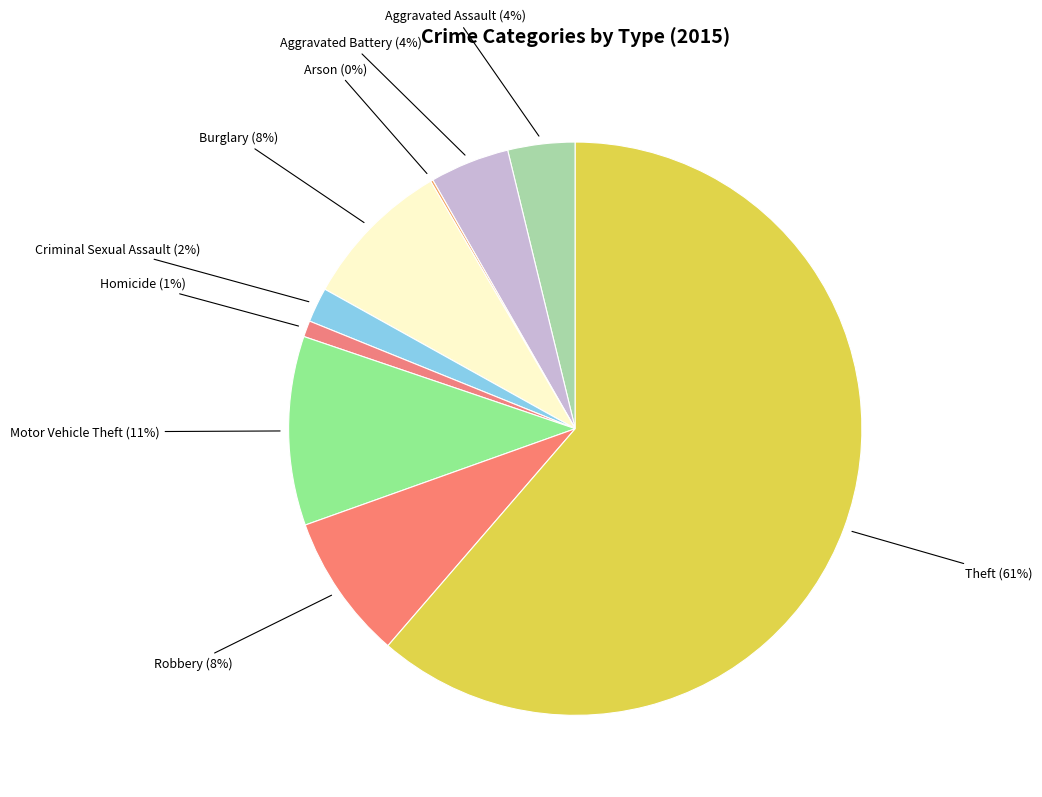

What is the largest slice in the pie chart?

Theft